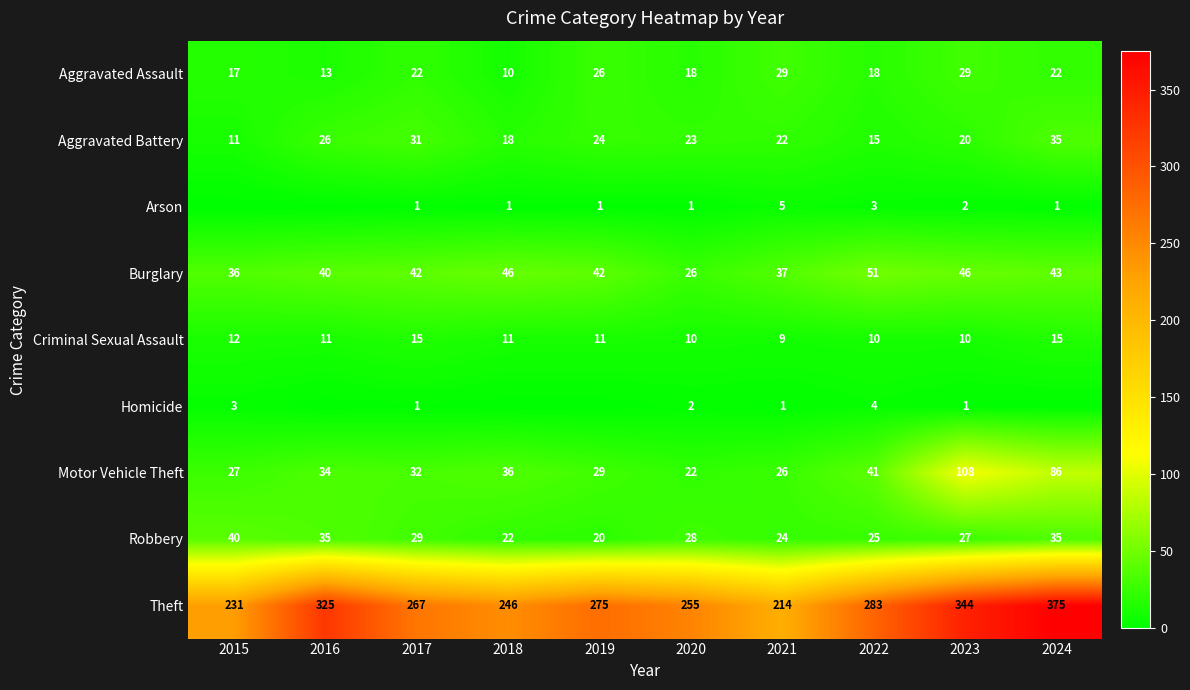

At which label does Robbery first exceed 28?

2015